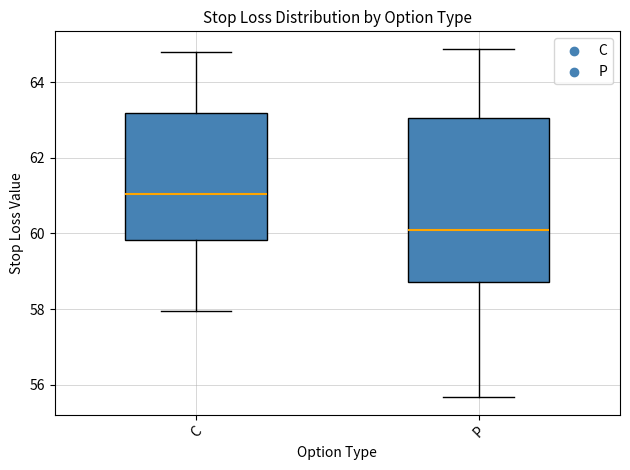

Reading left to right, transcribe this box plot: for each box, give where its median line is, the range the box spans, and where its two whiskers end, as read against the y-axis. The values are not printed on the chart, so give them approximately, as read against the axis.

C: median 61.0, box 59.8 to 63.2, whiskers 58.0 to 64.8
P: median 60.0, box 58.8 to 63.0, whiskers 55.6 to 64.8